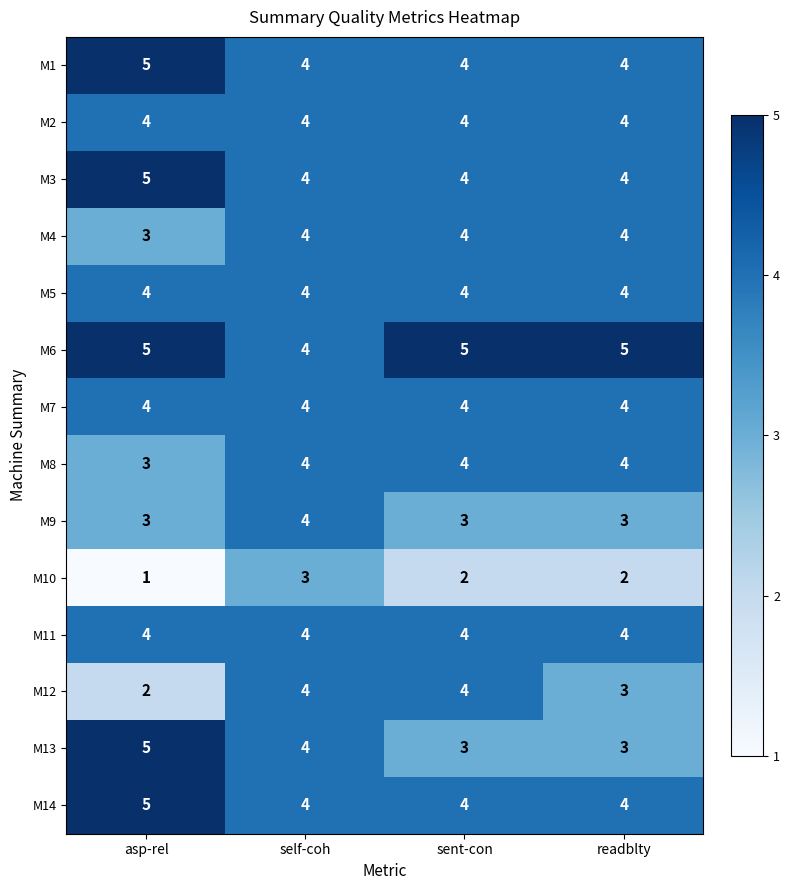

What is the sum of all M10 values?

8